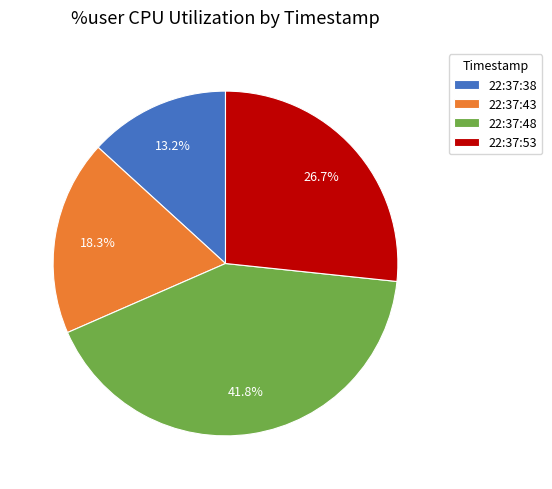

What percentage is the 22:37:38 slice, to the nearest percent?

13%